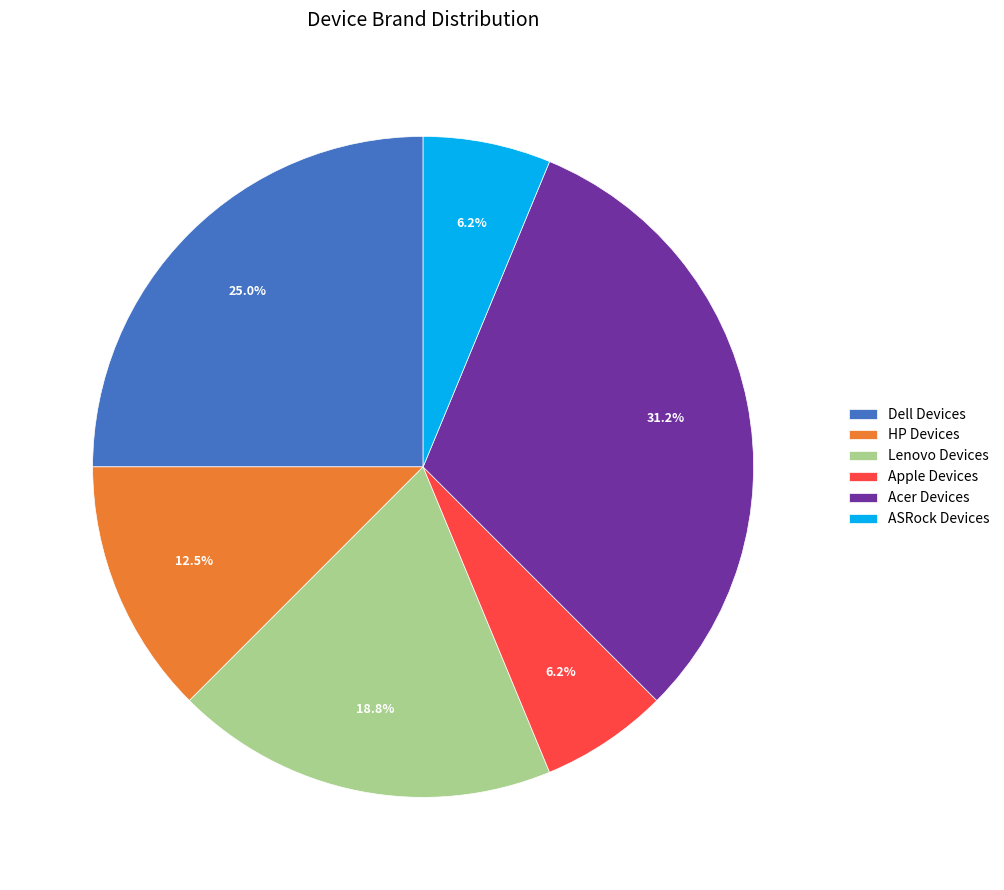

Does Lenovo Devices represent more than half of the total?

No